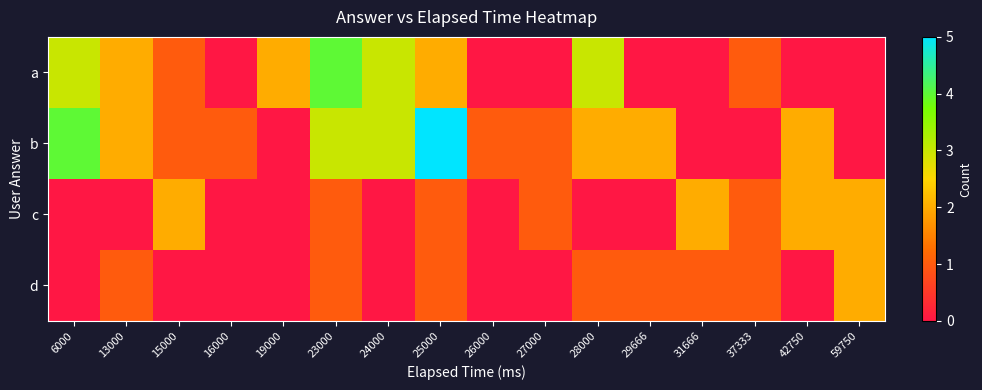

List the series in order of their overall mean, lowest first.

d, c, a, b